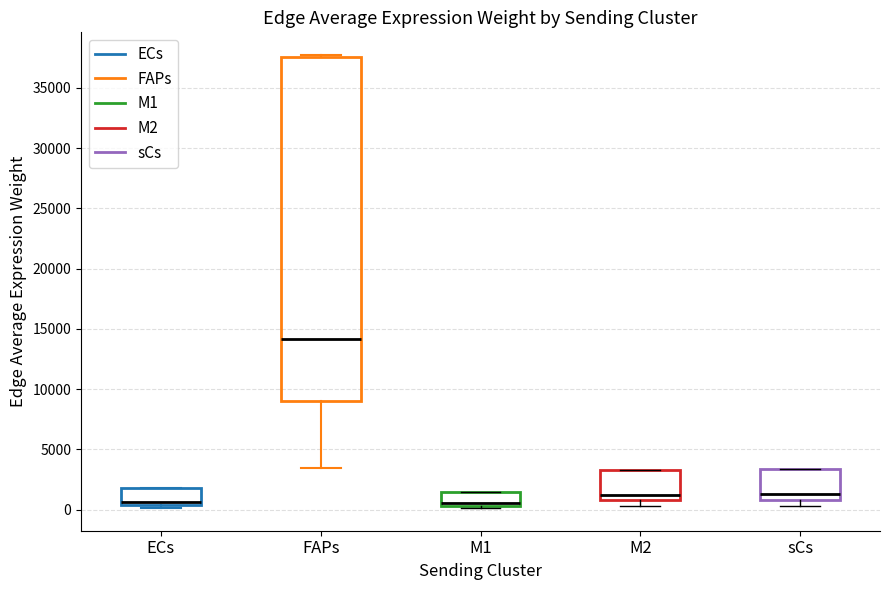

Which box's median line is the highest?

FAPs